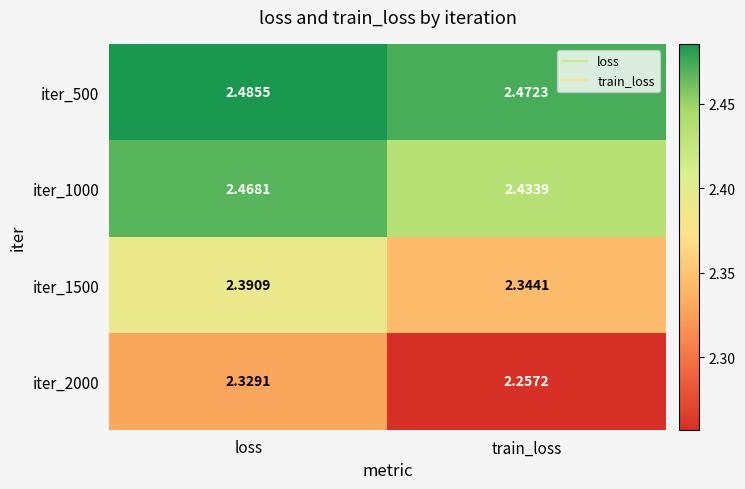

At which label is iter_500 closest to 2?

train_loss